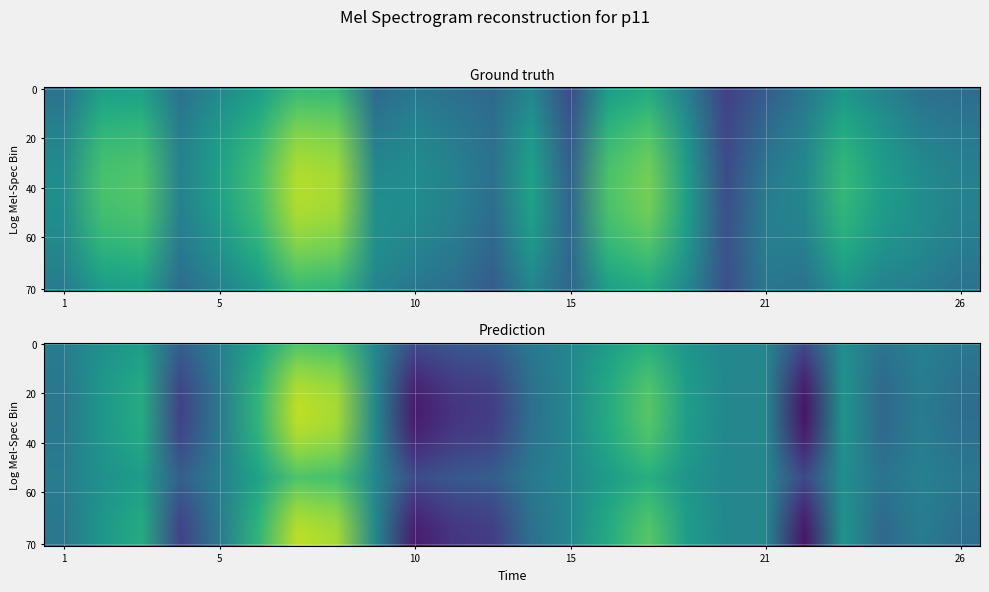

What is the spread (max minus min) of values at 24?

0.4